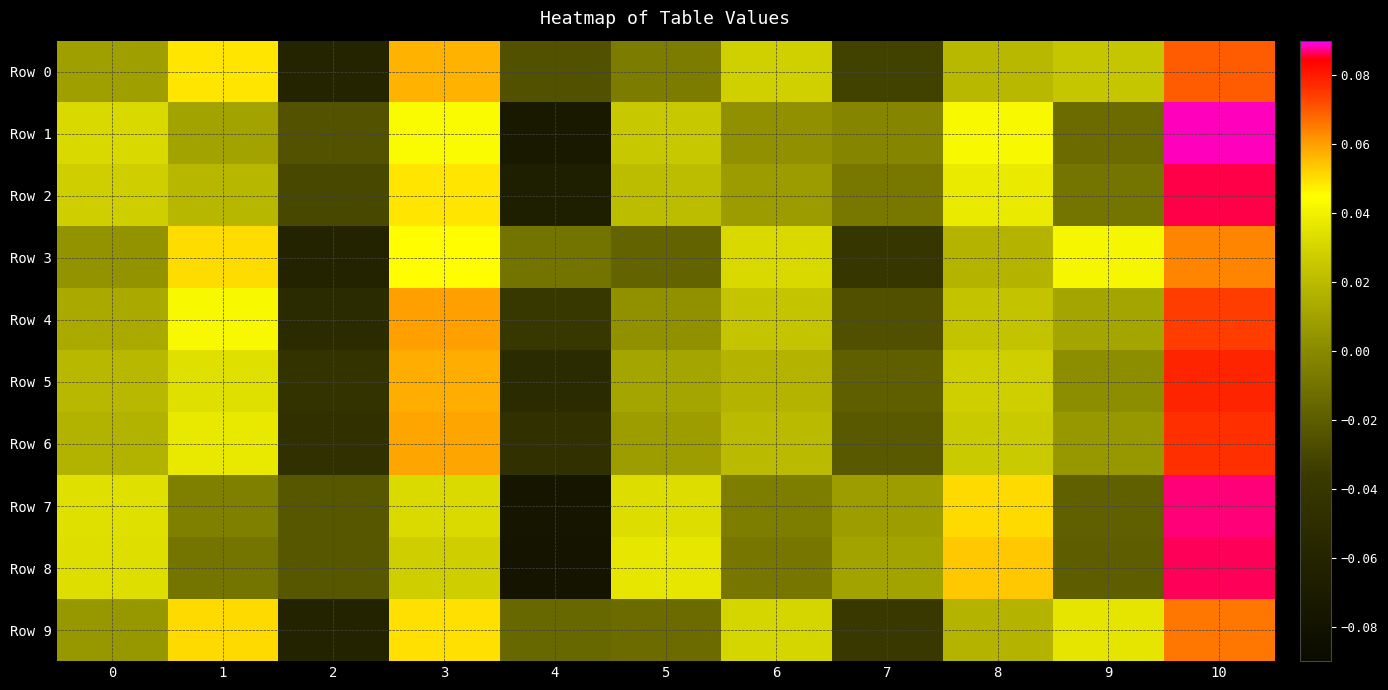

What is the total value across all series at 10?

0.8